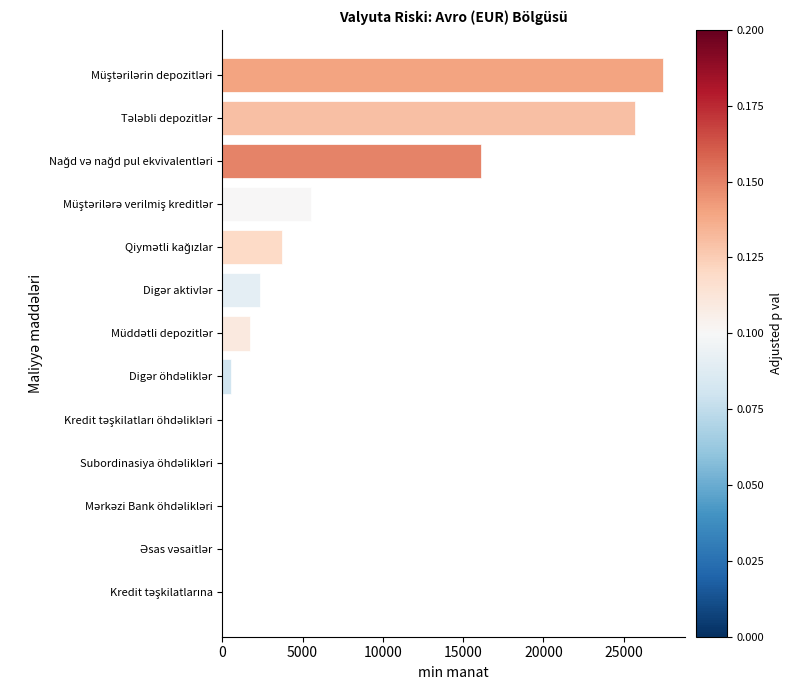

What is the sum of all values?

83200.1